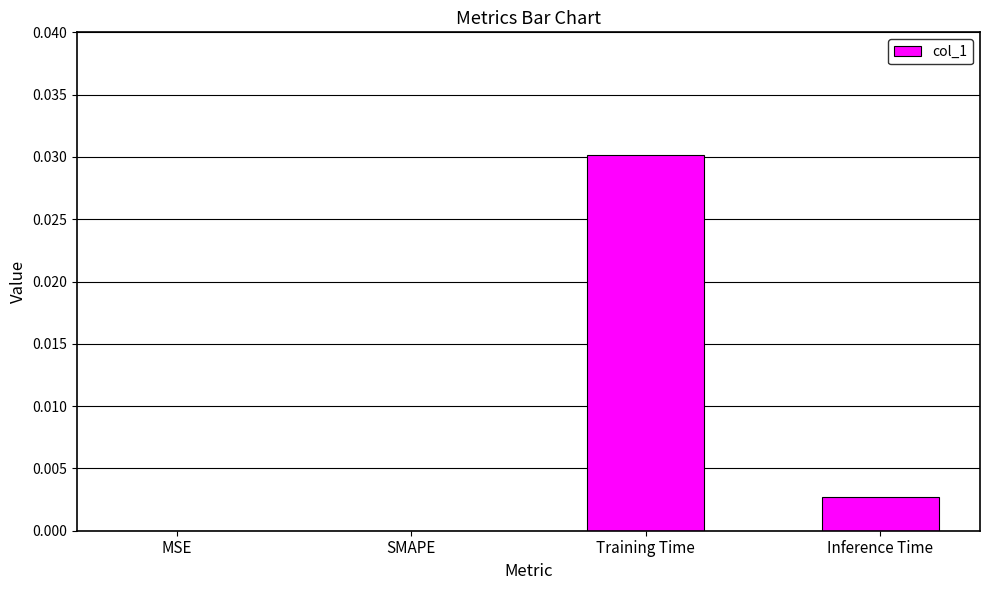

Between Inference Time and MSE, which is larger?

Inference Time